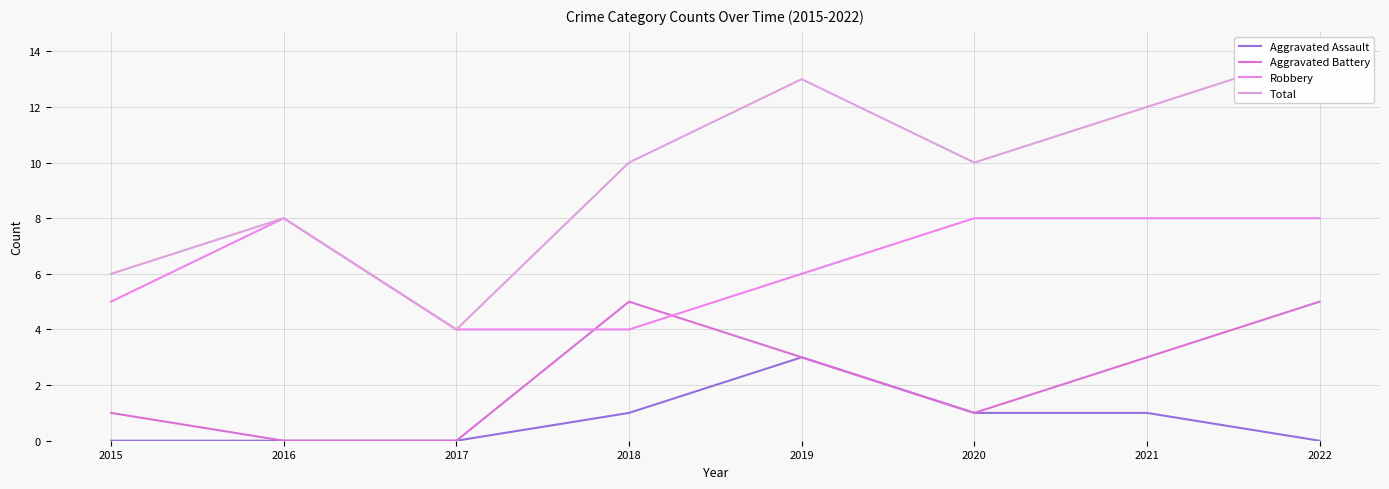

At which category is the sum across all series the highest?

2022